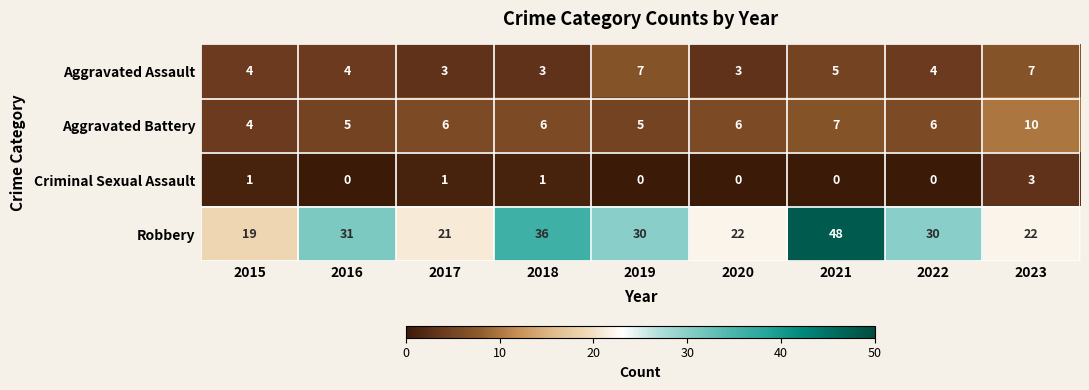

Which category has the highest value in the Criminal Sexual Assault series?

2023